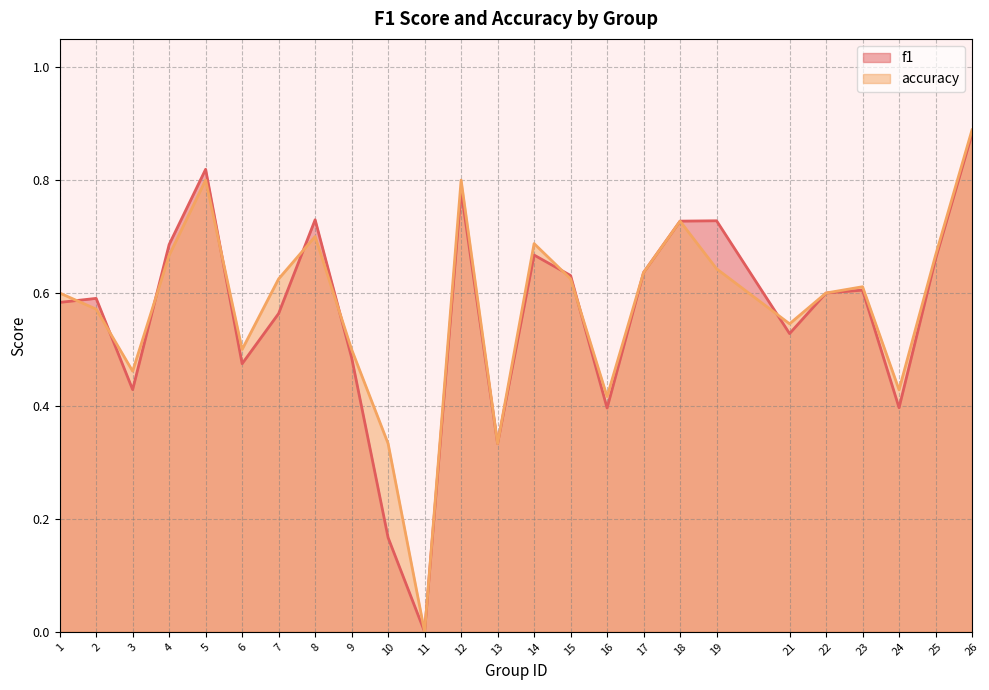

What is the total value across all series at 25?

1.3